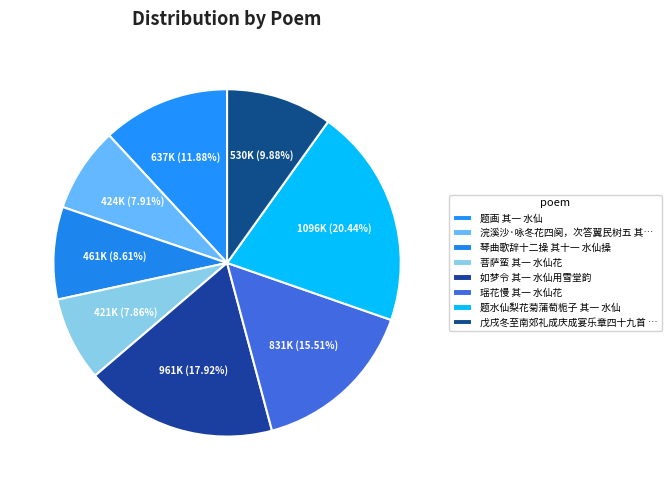

How much of the chart is everything except 瑶花慢 其一 水仙花?

84.5%